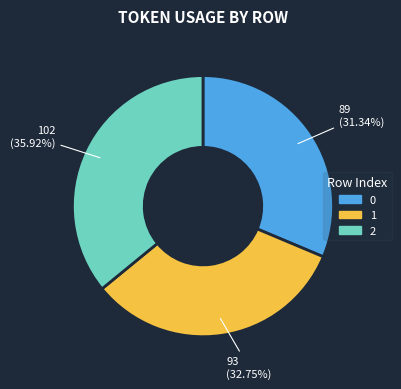

The 1 slice represents 33% of the pie. True or false?

True